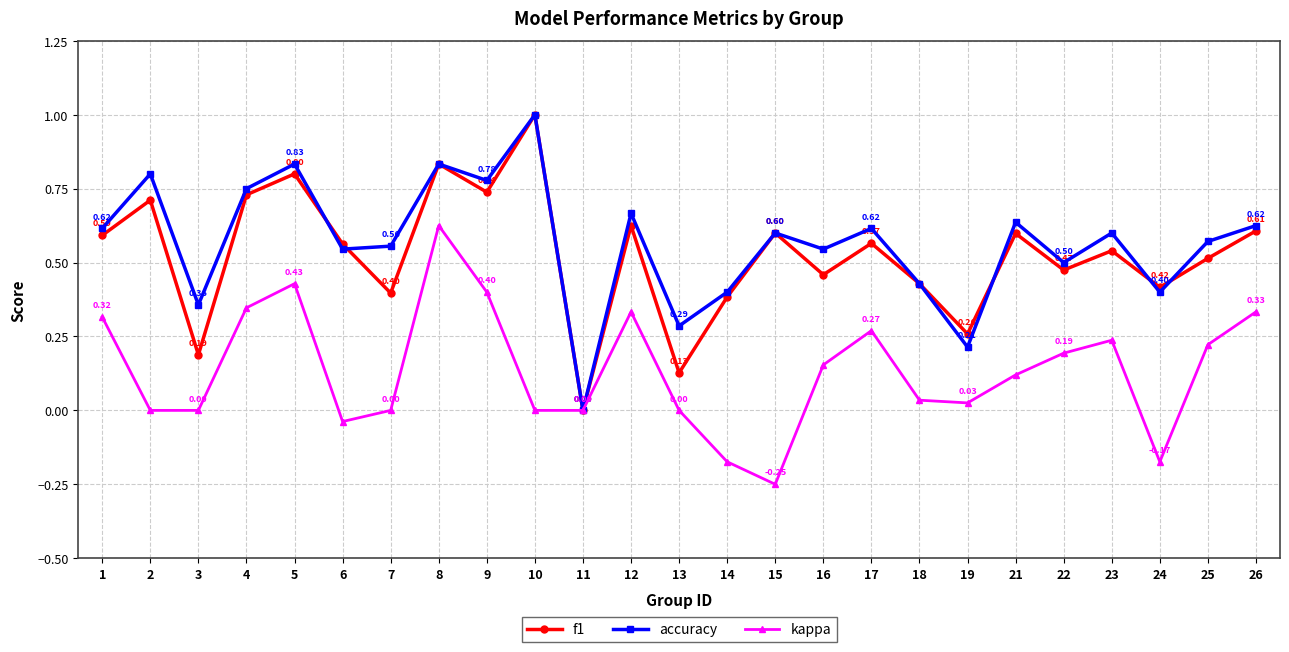

At which category does the chart reach its peak across all series?

10